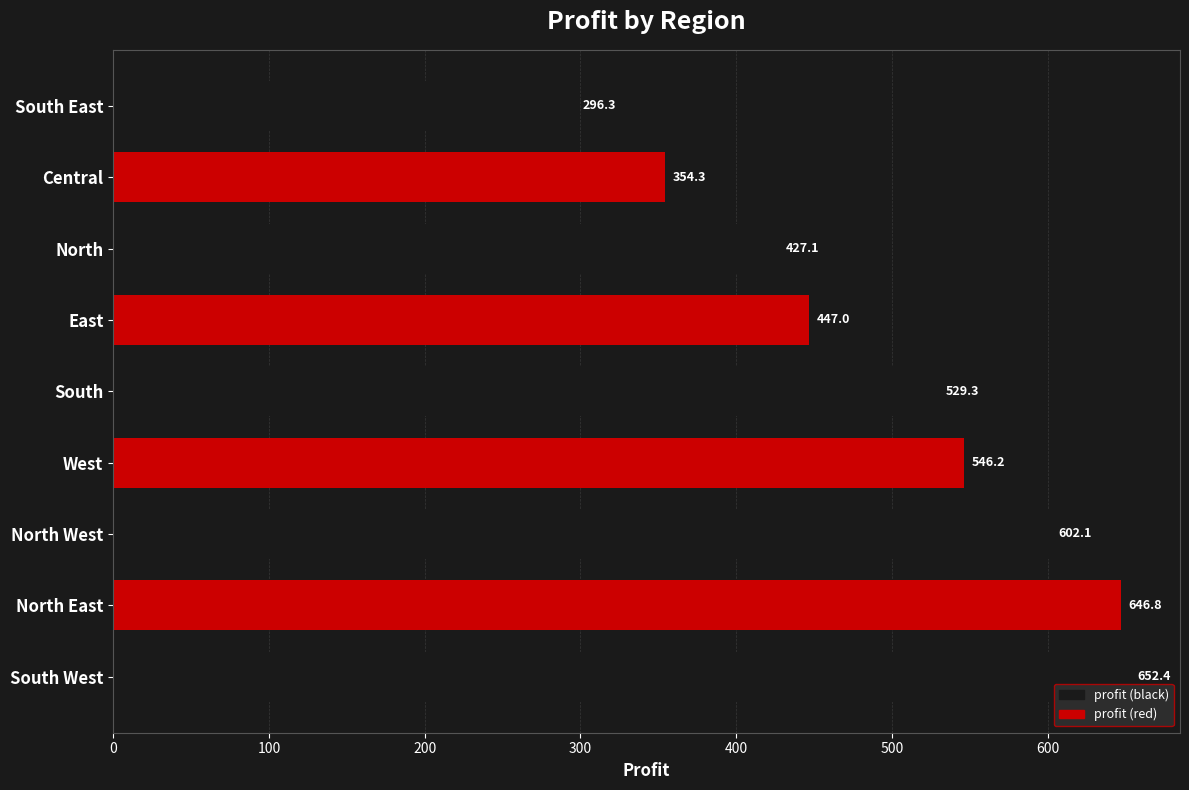

The value at South West is 652.4. True or false?

True